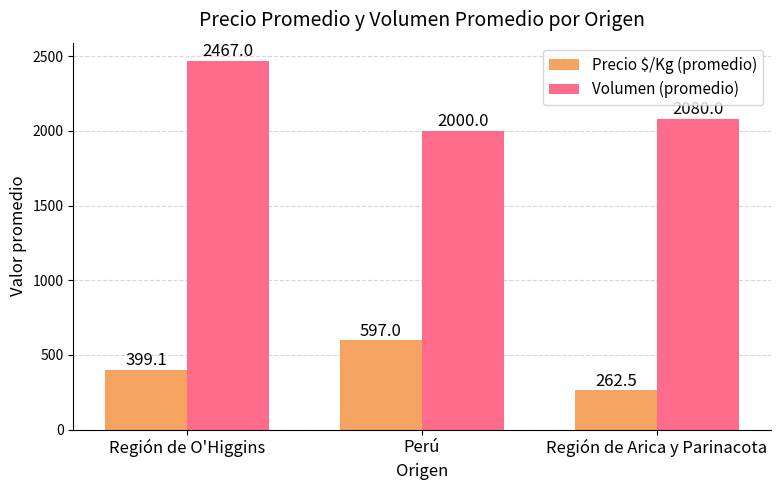

What are all the series names shown in the legend?

Precio $/Kg (promedio), Volumen (promedio)